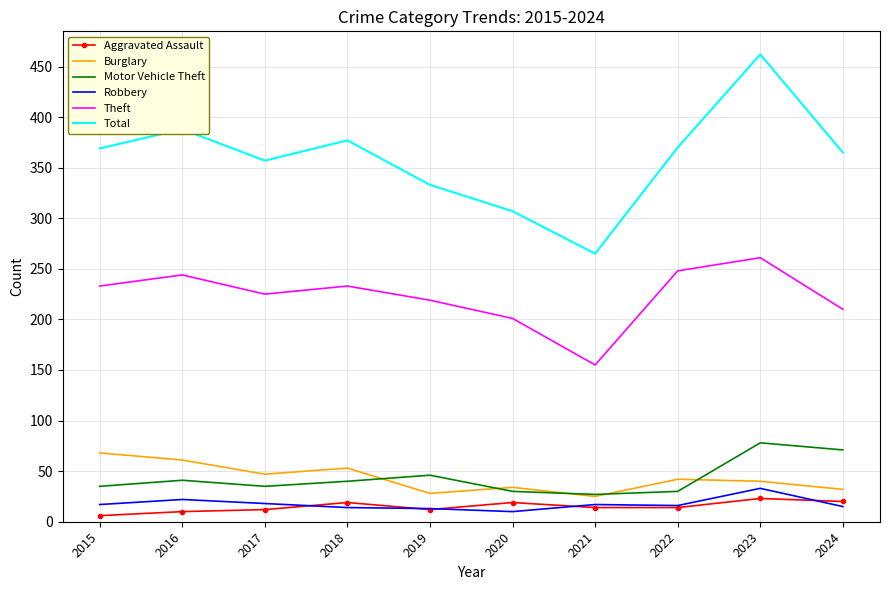

At which label does Aggravated Assault first exceed 14?

2018